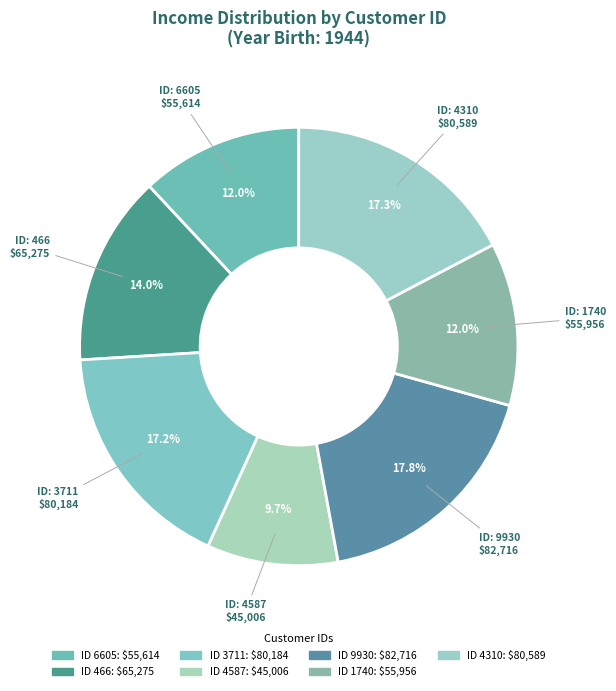

Rank the categories by value from highest to lowest.

9930, 4310, 3711, 466, 1740, 6605, 4587